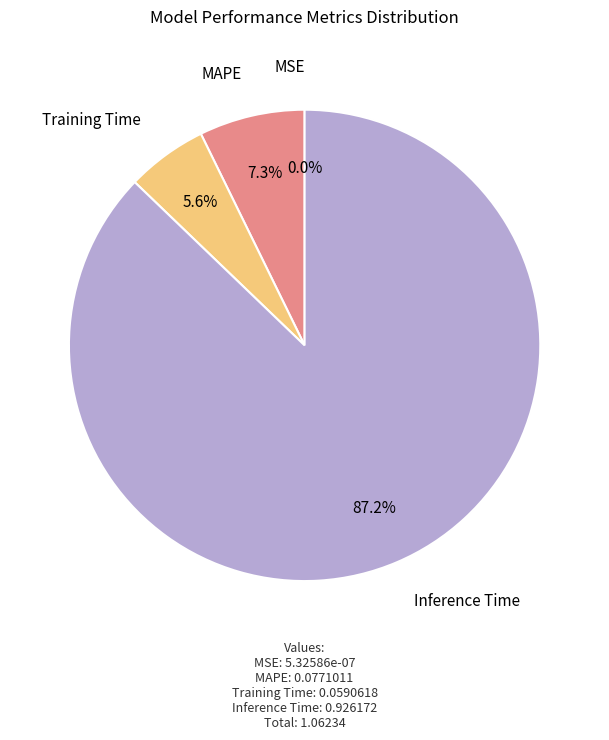

Does any single category account for the majority?

Yes